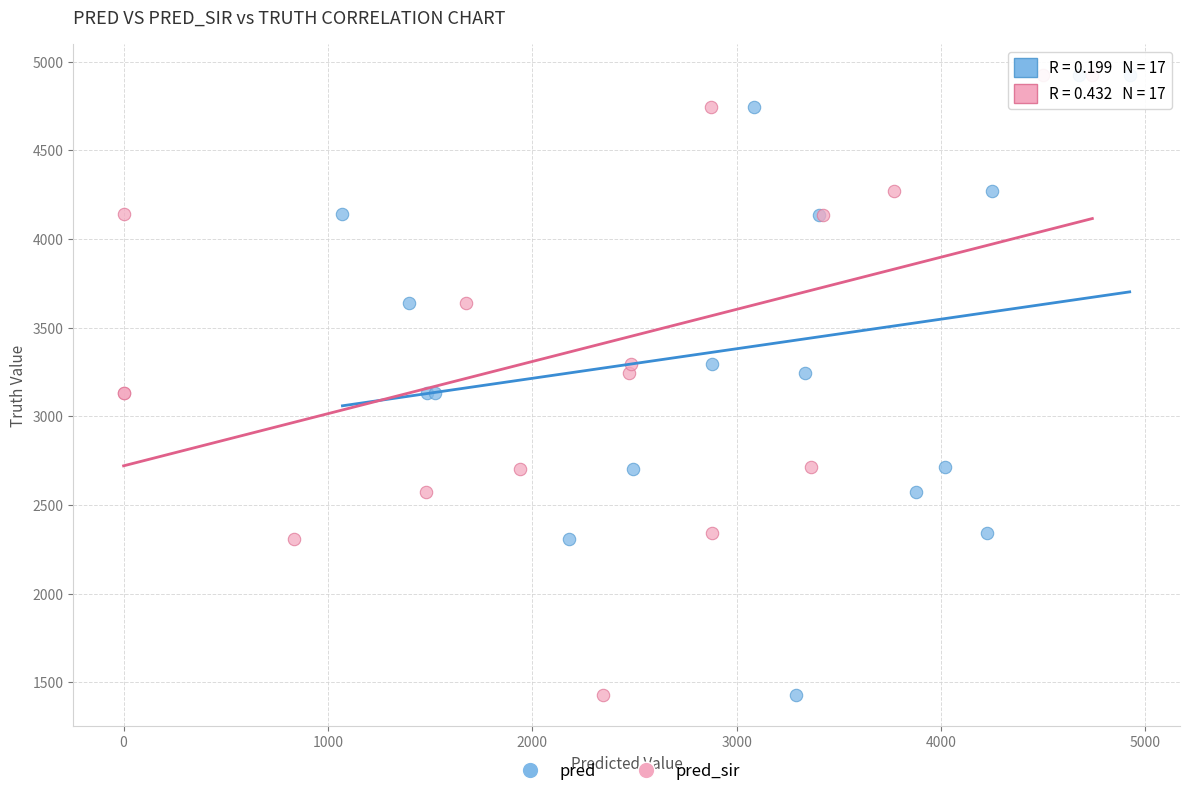

What are all the series names shown in the legend?

pred, pred_sir